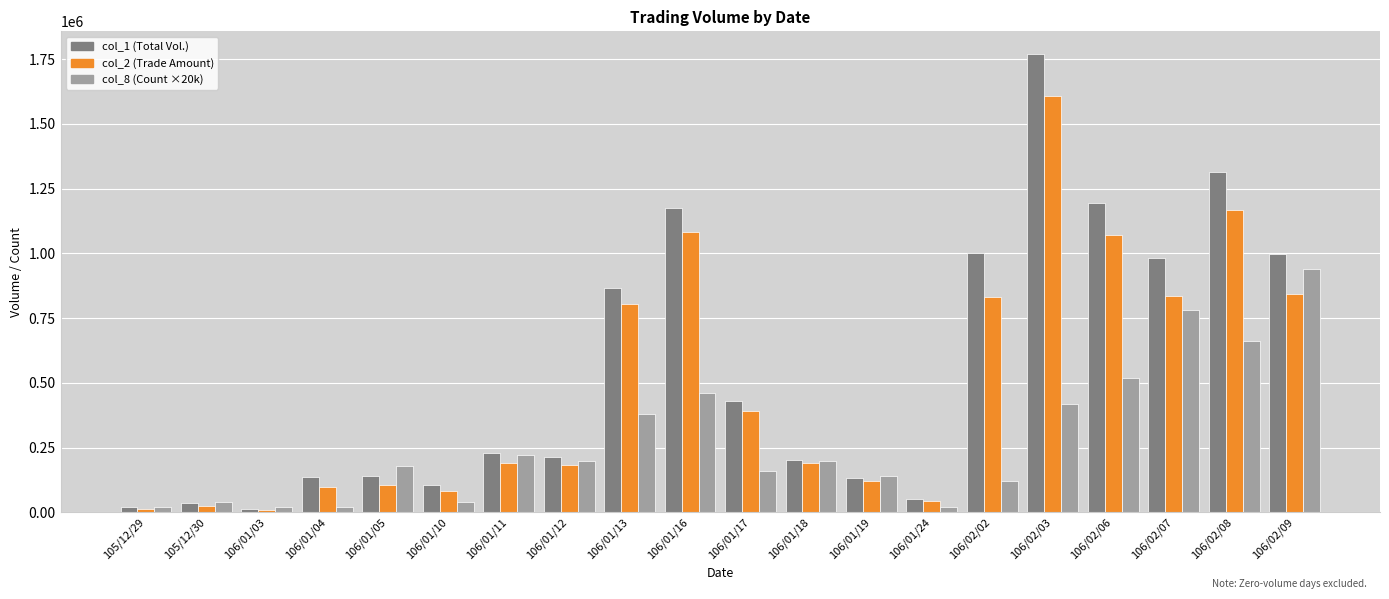

What is the spread (max minus min) of values at 106/02/08?

654000